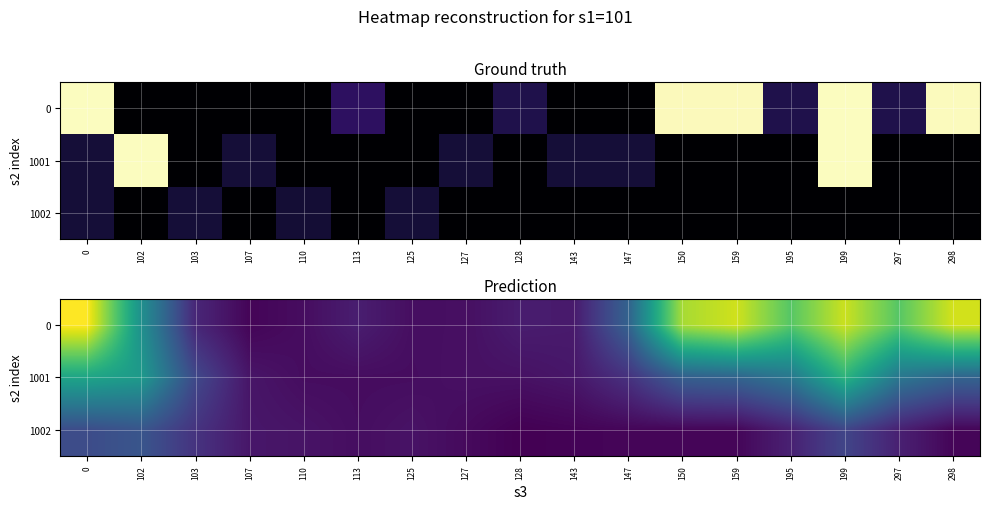

Reading right to left, list all the values displayed in this chart.

row_0: 298=0.6	297=0.5	199=0.6	195=0.5	159=0.6	150=0.5	147=0.2	143=0.1	128=0.1	127=0.0	125=0.0	113=0.1	110=0.0	107=0.0	103=0.1	102=0.3	0=0.6
row_1: 298=0.2	297=0.3	199=0.4	195=0.3	159=0.2	150=0.2	147=0.1	143=0.1	128=0.0	127=0.0	125=0.0	113=0.0	110=0.0	107=0.0	103=0.1	102=0.3	0=0.4
row_2: 298=0.0	297=0.1	199=0.1	195=0.1	159=0.0	150=0.0	147=0.0	143=0.0	128=0.0	127=0.0	125=0.0	113=0.0	110=0.0	107=0.1	103=0.1	102=0.2	0=0.2